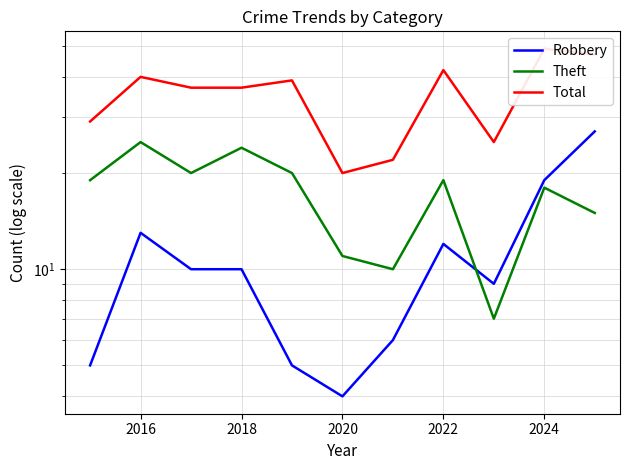

Where is the first local maximum for Theft?

2016